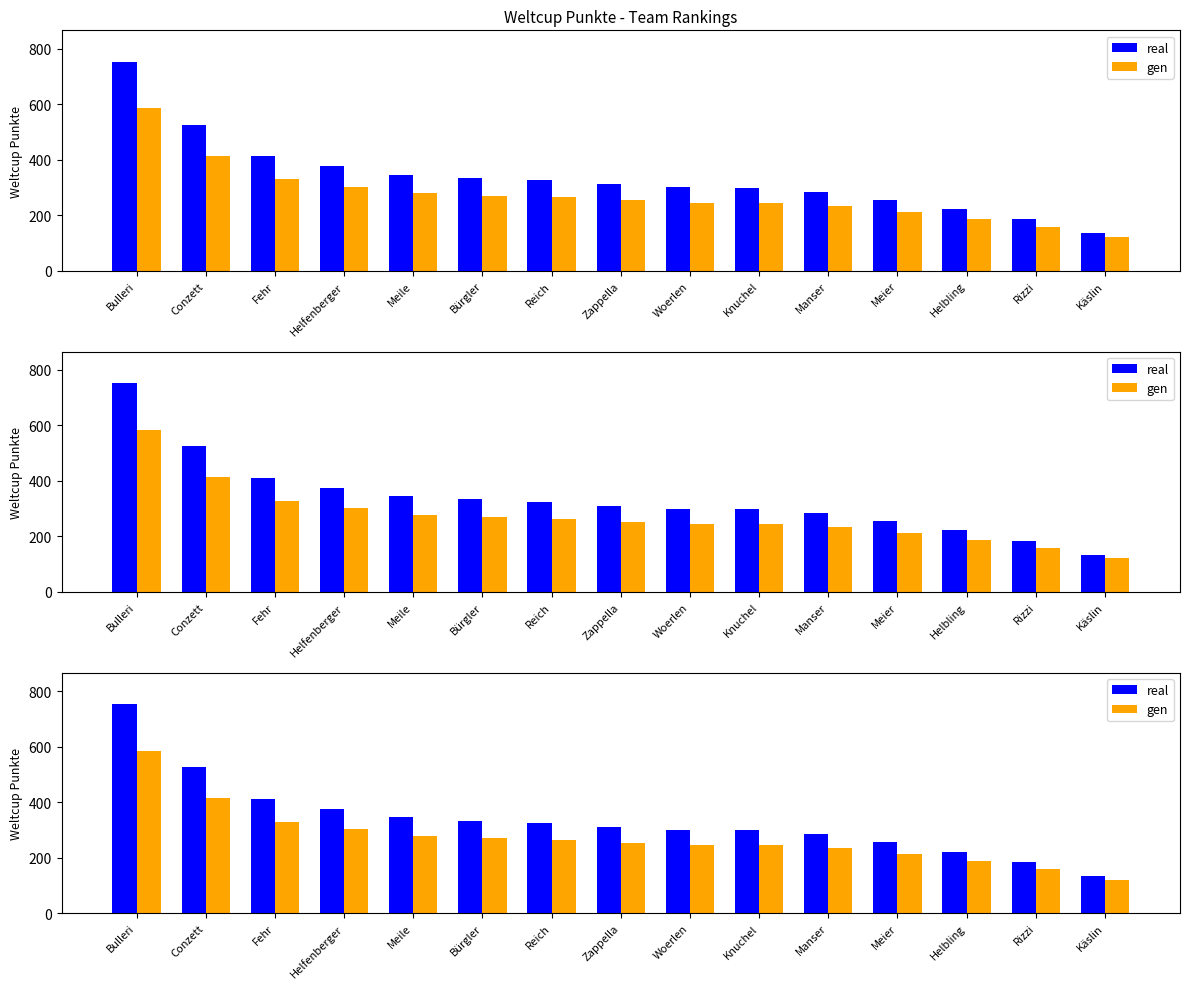

How many bars are there in total?

30